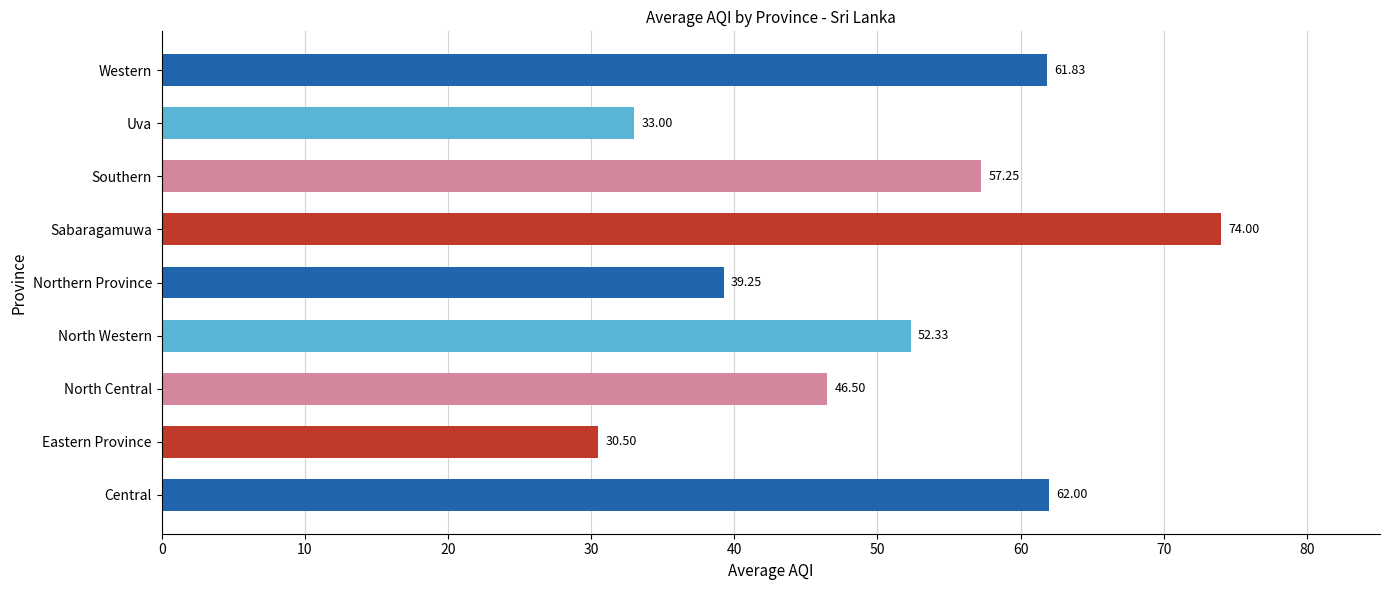

Count the number of data series in this chart.

1